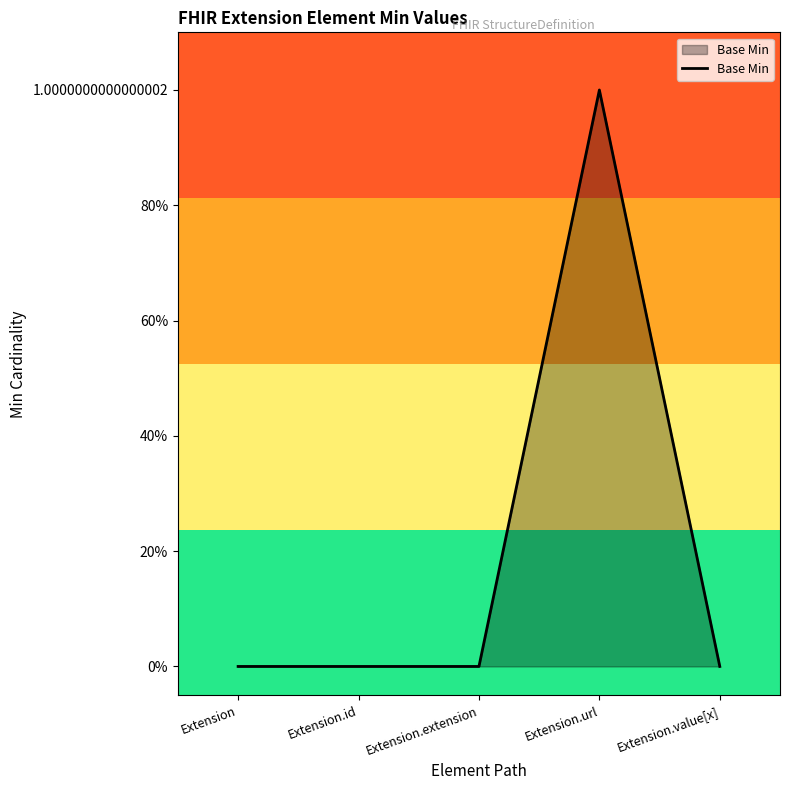

Does the chart display data point markers on the line(s)?

No